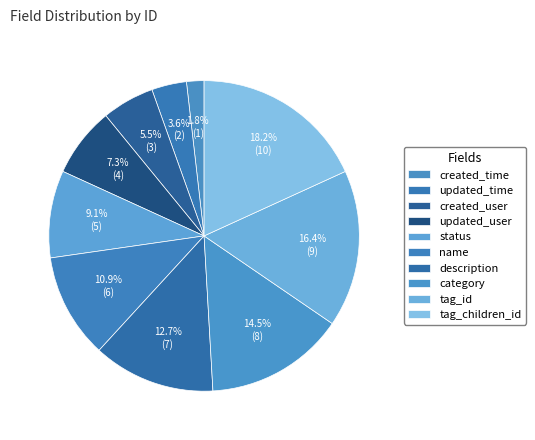

How many slices are in this pie chart?

10